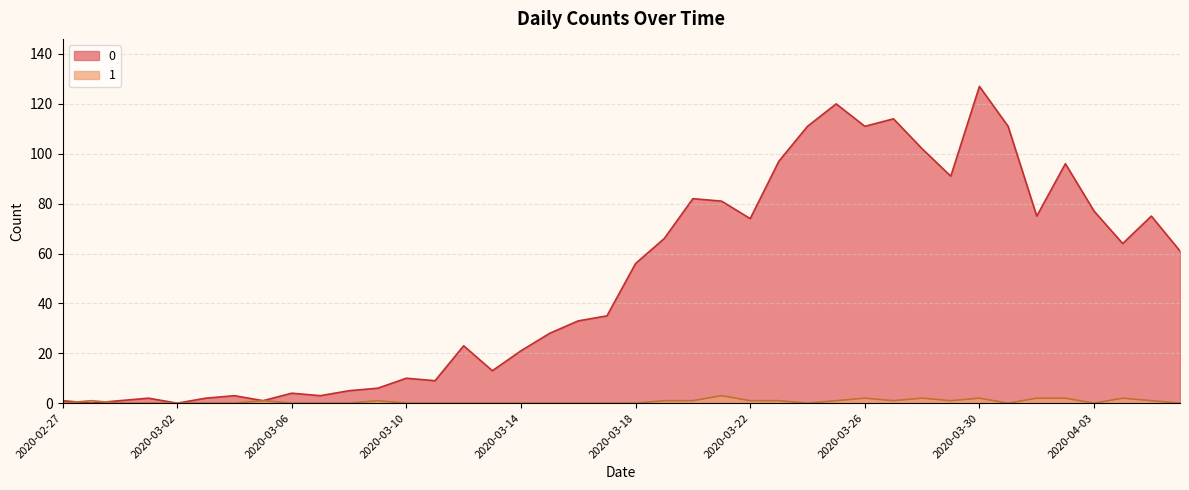

What is the label of the 6th point from the right?

2020-04-01